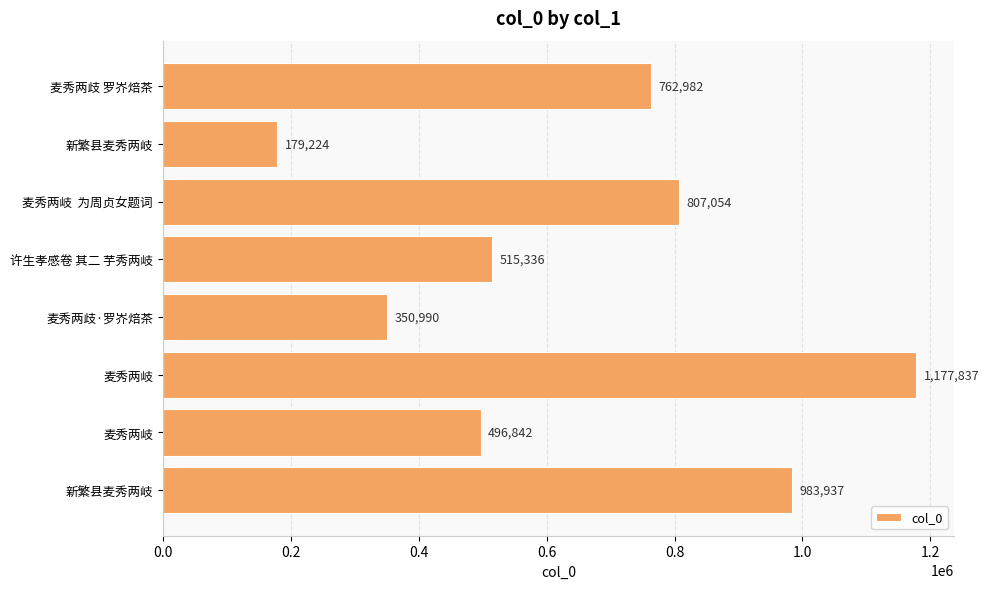

How many categories are shown in the chart?

8